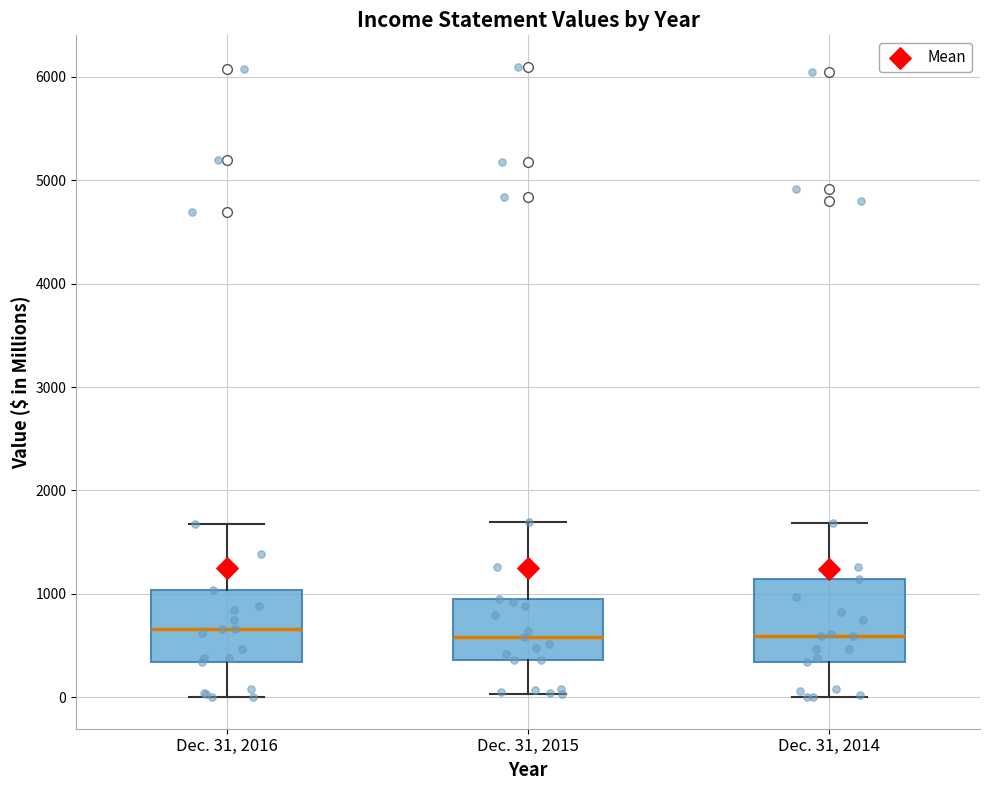

Where does the median line of the box for Dec. 31, 2016 sit on the y-axis? The values are not printed on the chart, so give them approximately, as read against the axis.

700